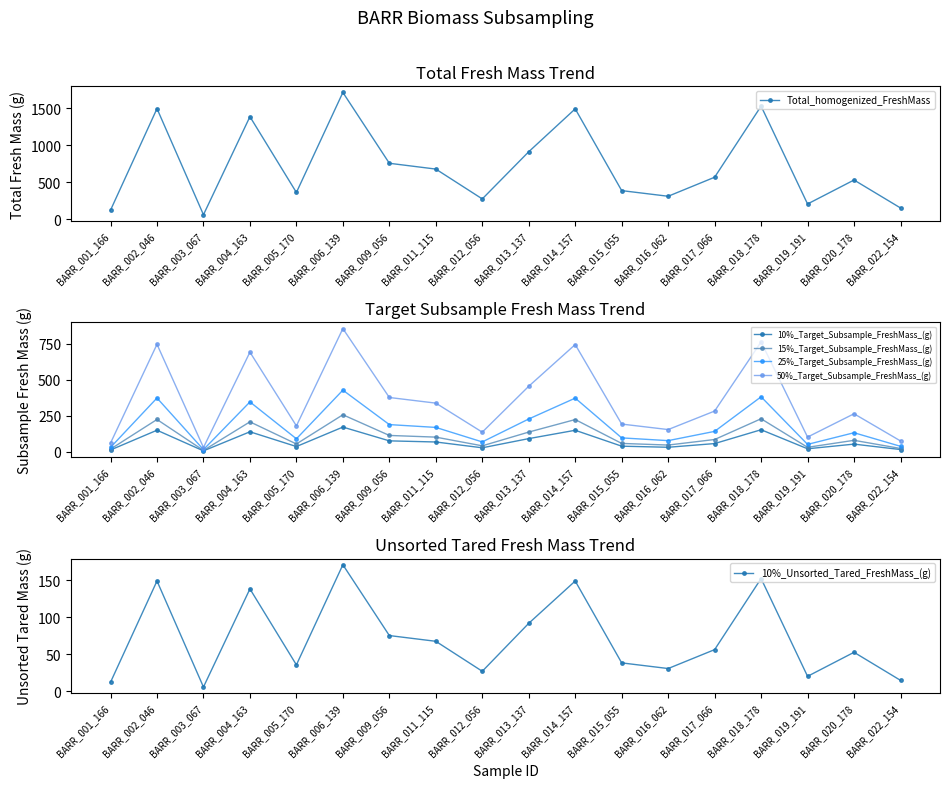

True or false: 15%_Target_Subsample_FreshMass_(g) has a value of 224.2 at BARR_002_046.

True